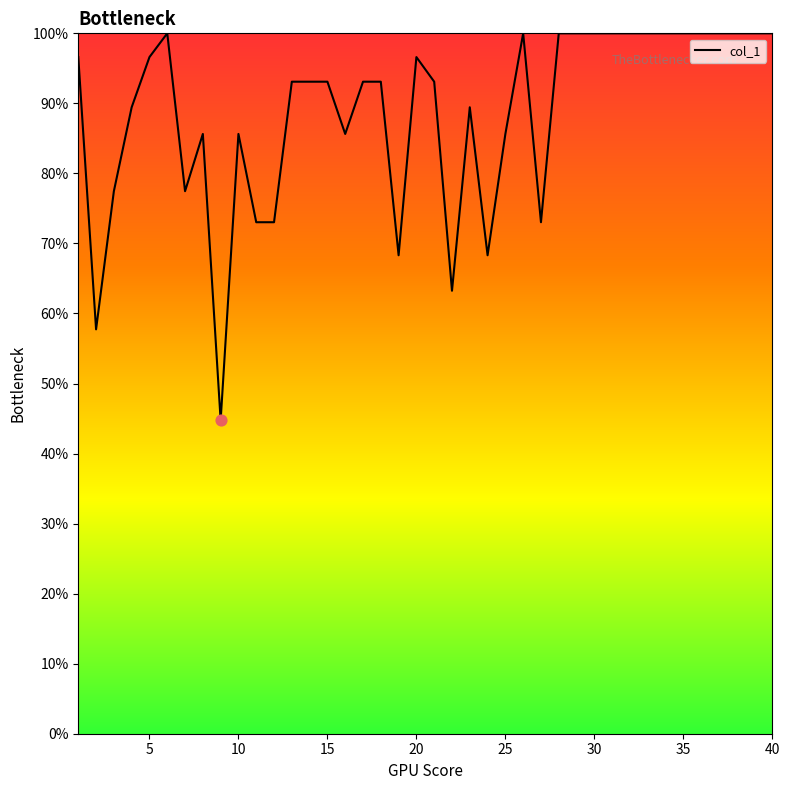

What is the smallest value displayed?

44.7